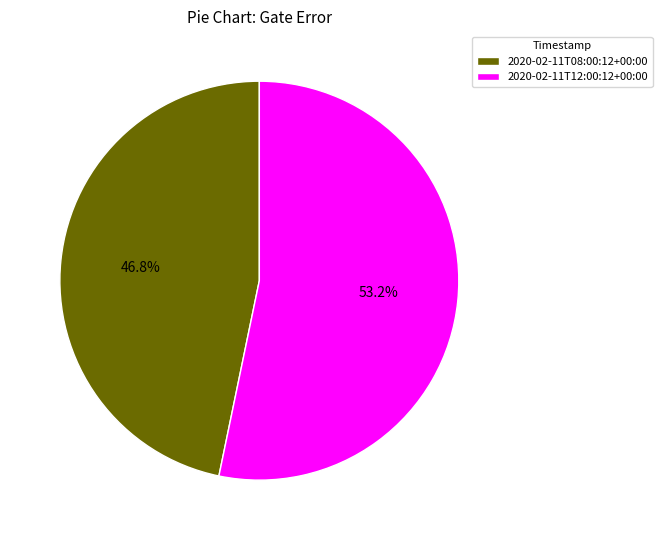

What is the largest slice in the pie chart?

2020-02-11T12:00:12+00:00